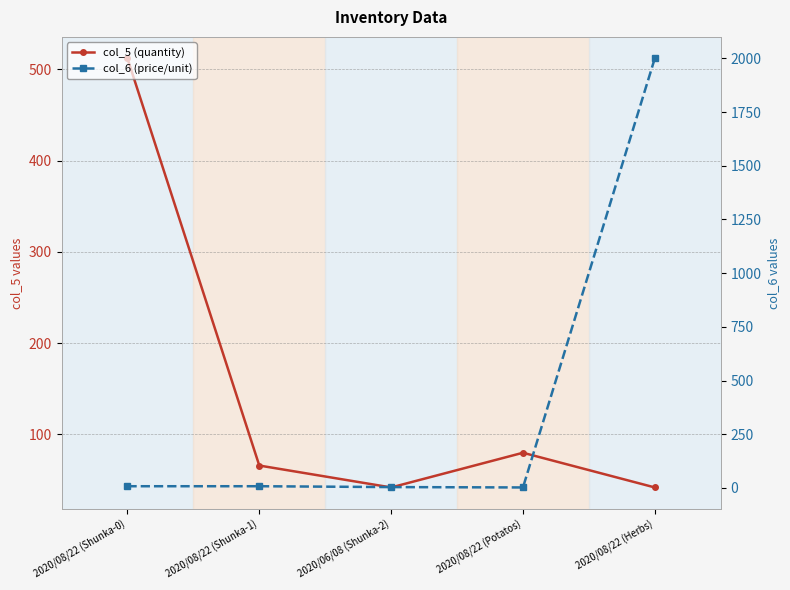

What is the spread (max minus min) of values at 2020/08/22 (Shunka-1)?

58.0